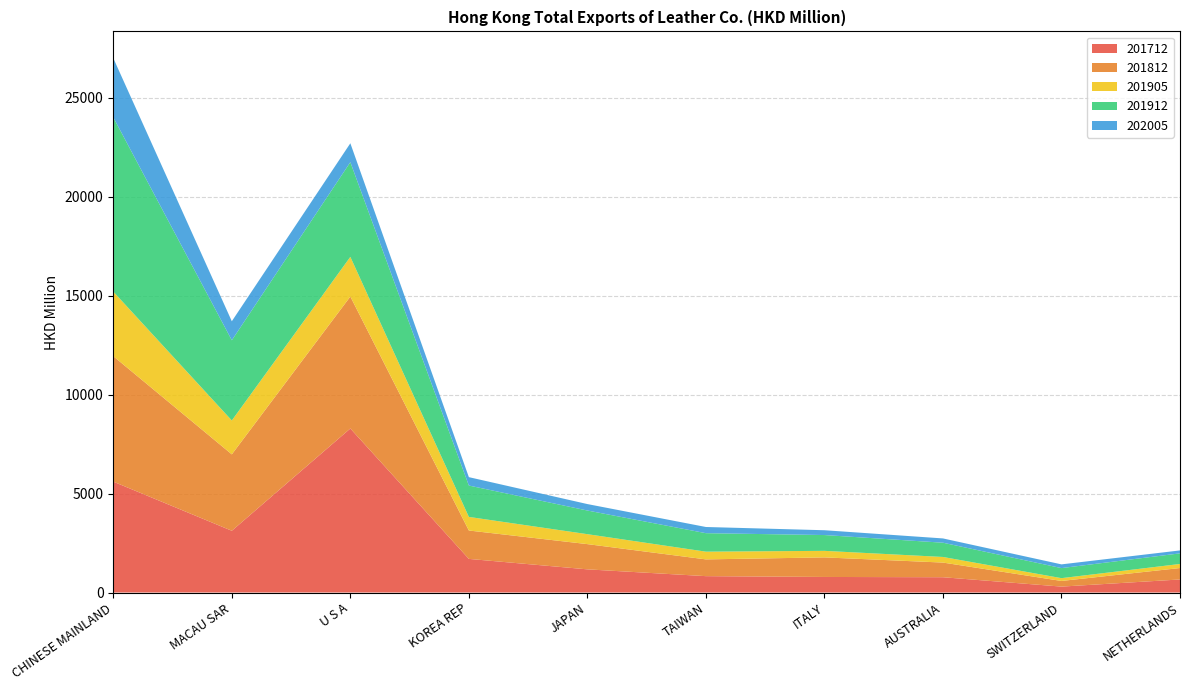

Reading left to right, transcribe all the data shown in this chart.

201712: CHINESE MAINLAND=5604.4	MACAU SAR=3121.5	U S A=8291.5	KOREA REP=1699.7	JAPAN=1171.0	TAIWAN=827.8	ITALY=786.5	AUSTRALIA=773.1	SWITZERLAND=299.0	NETHERLANDS=660.1
201812: CHINESE MAINLAND=6341.4	MACAU SAR=3862.3	U S A=6669.8	KOREA REP=1435.2	JAPAN=1275.7	TAIWAN=847.0	ITALY=989.5	AUSTRALIA=741.1	SWITZERLAND=285.5	NETHERLANDS=578.0
201905: CHINESE MAINLAND=3263.2	MACAU SAR=1712.0	U S A=2005.1	KOREA REP=687.2	JAPAN=502.7	TAIWAN=390.7	ITALY=330.3	AUSTRALIA=283.0	SWITZERLAND=142.0	NETHERLANDS=205.0
201912: CHINESE MAINLAND=8810.7	MACAU SAR=4055.2	U S A=4787.0	KOREA REP=1586.0	JAPAN=1195.7	TAIWAN=934.2	ITALY=799.0	AUSTRALIA=720.8	SWITZERLAND=508.2	NETHERLANDS=536.6
202005: CHINESE MAINLAND=2993.2	MACAU SAR=960.8	U S A=955.1	KOREA REP=423.8	JAPAN=326.0	TAIWAN=312.6	ITALY=243.4	AUSTRALIA=216.4	SWITZERLAND=188.3	NETHERLANDS=148.3